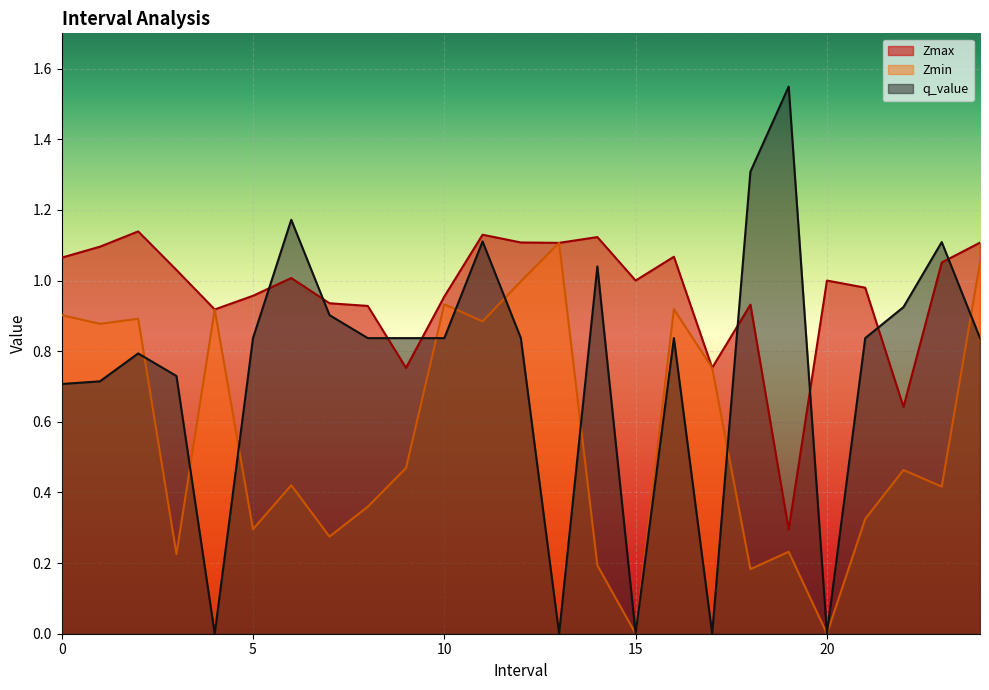

At which category does q_value reach its first local peak?

2.0